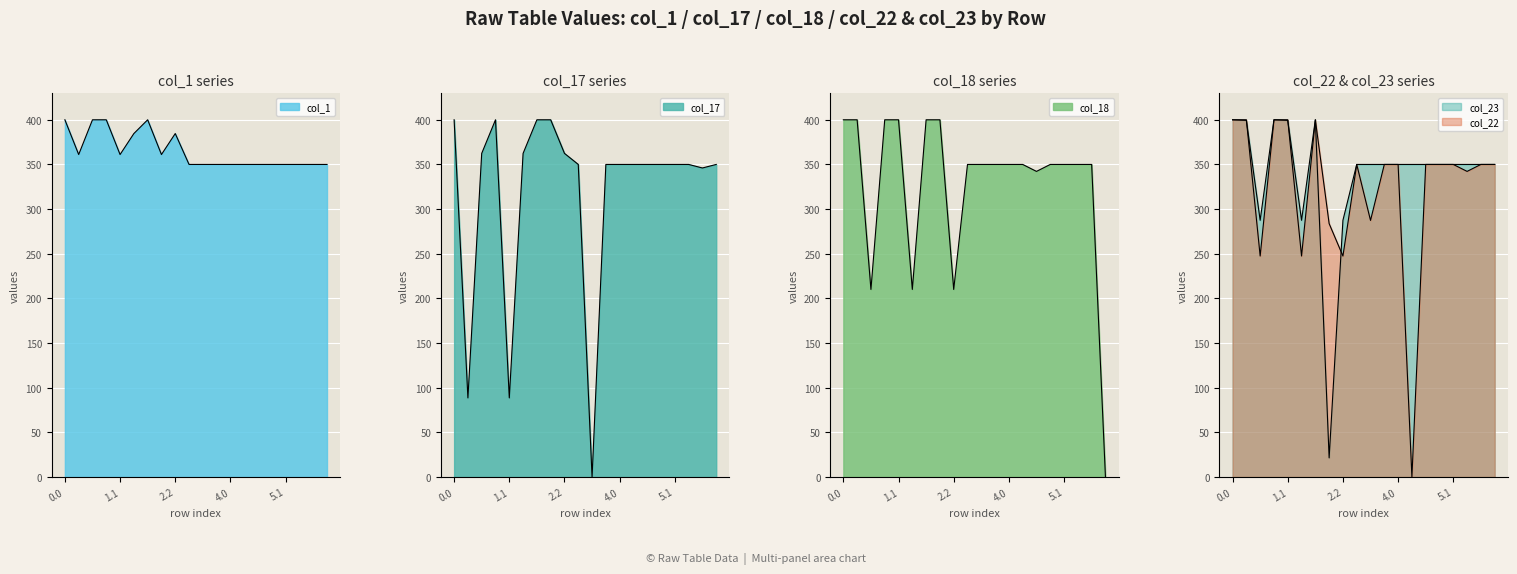

Which series has the largest total across all categories?

col_1